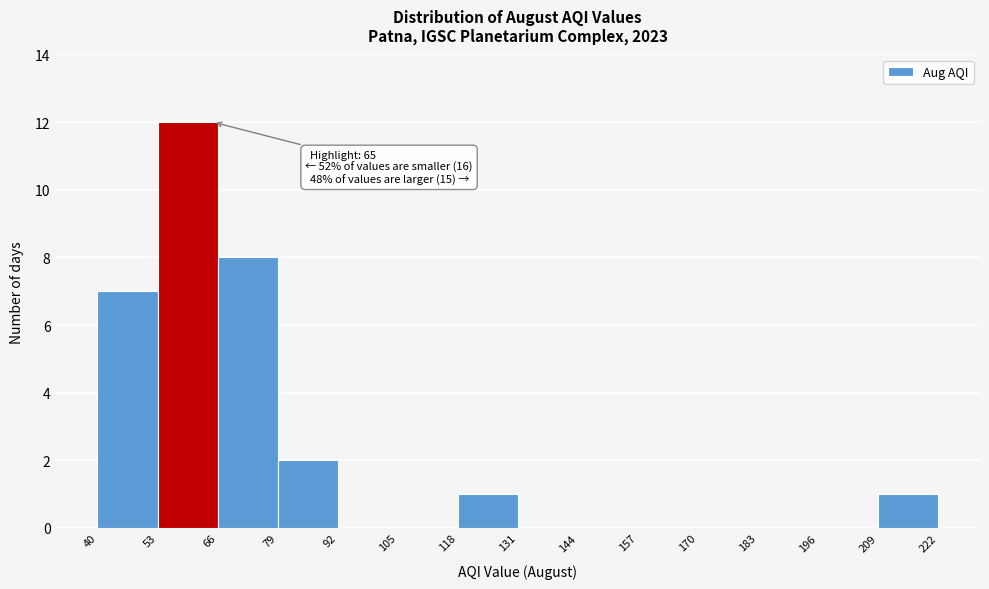

Which range on the x-axis has the tallest bar?

53 to 66